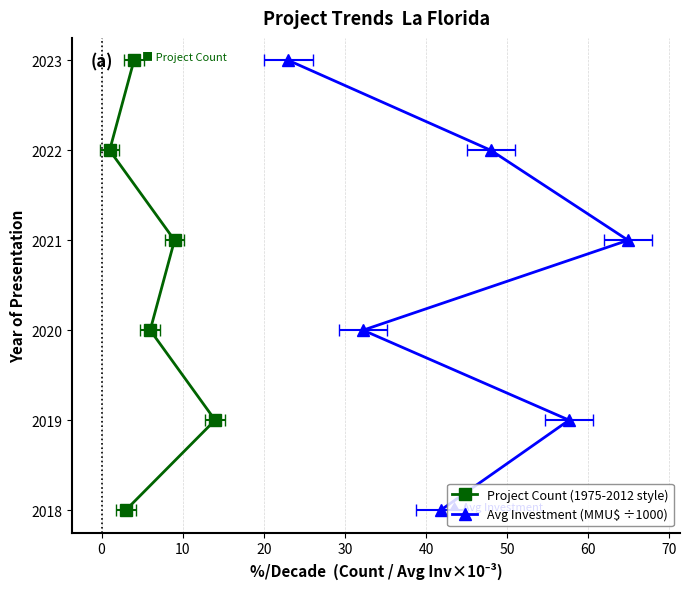

What are all the series names shown in the legend?

Project Count (1975-2012 style), Avg Investment (MMU$ ÷1000)